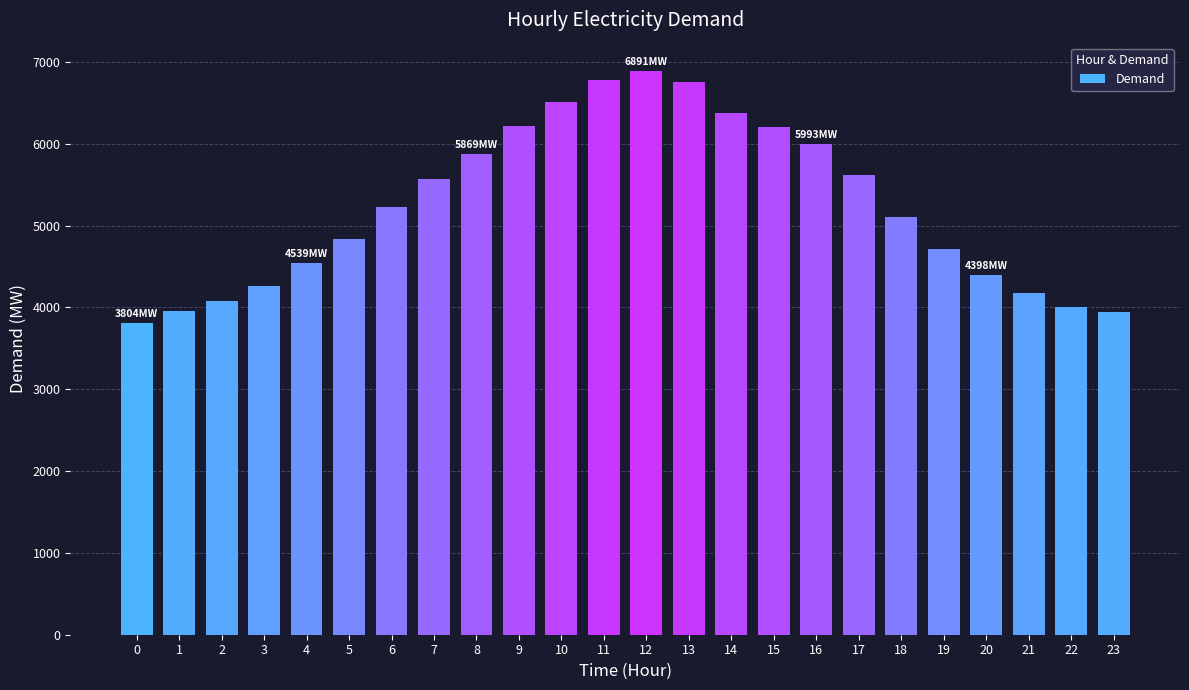

What is the value of the 22nd bar from the left?

4174